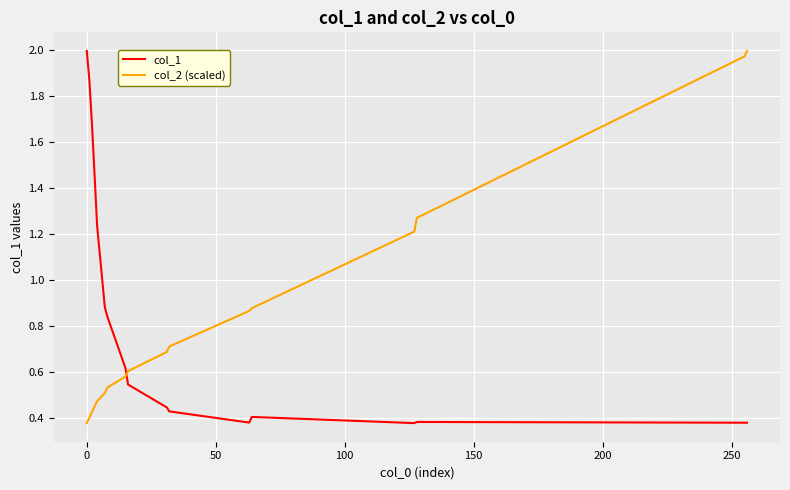

True or false: col_2 (scaled) and col_1 intersect in this chart.

True